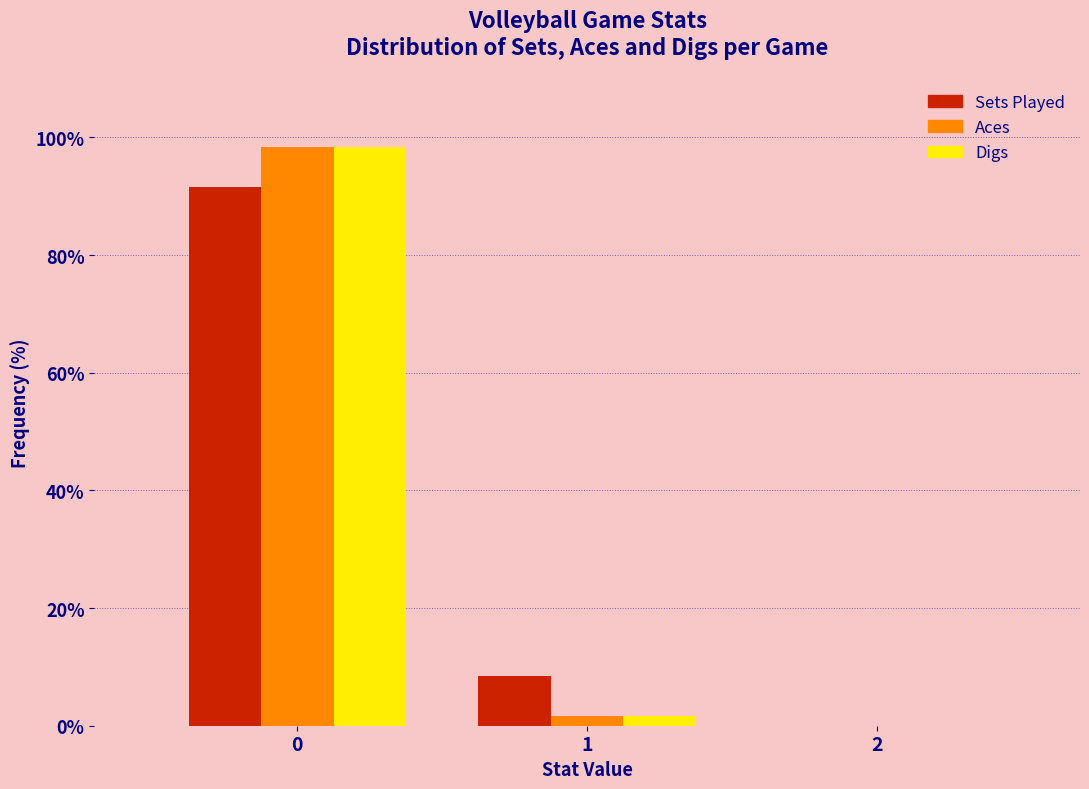

What is the height of the Sets Played bar covering 0.5 to 1.5 on the x-axis? The values are not printed on the chart, so give them approximately, as read against the axis.

8